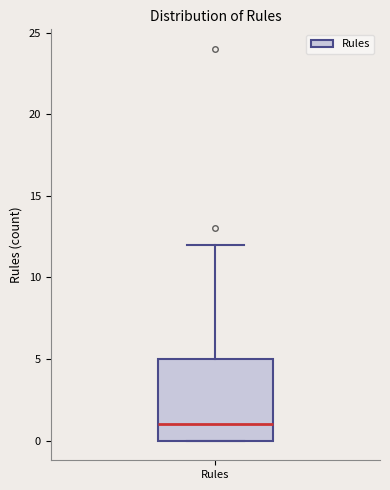

Where does the upper whisker of the box for Rules end on the y-axis? The values are not printed on the chart, so give them approximately, as read against the axis.

12